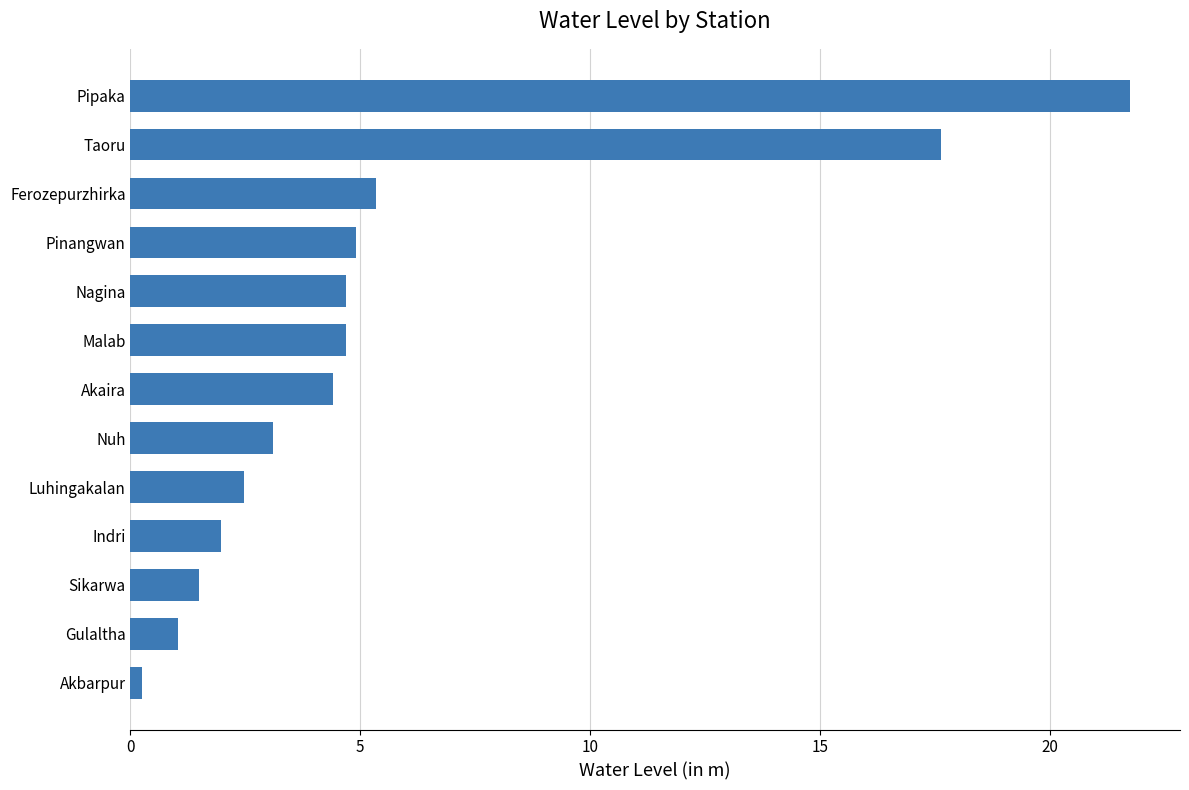

Read the value at Pinangwan.

4.9